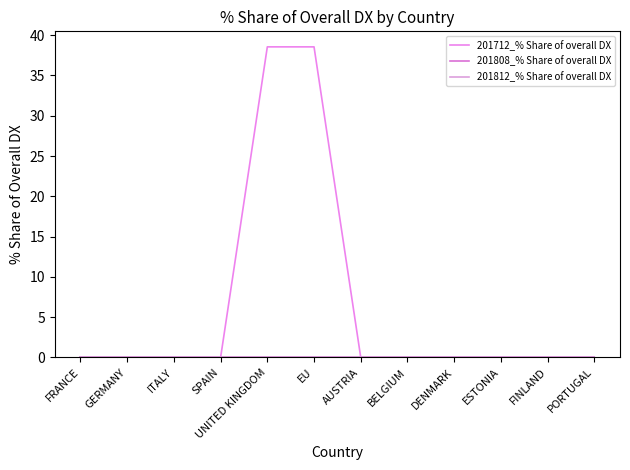

Is the value of 201808_% Share of overall DX at DENMARK greater than the value of 201812_% Share of overall DX at BELGIUM?

No